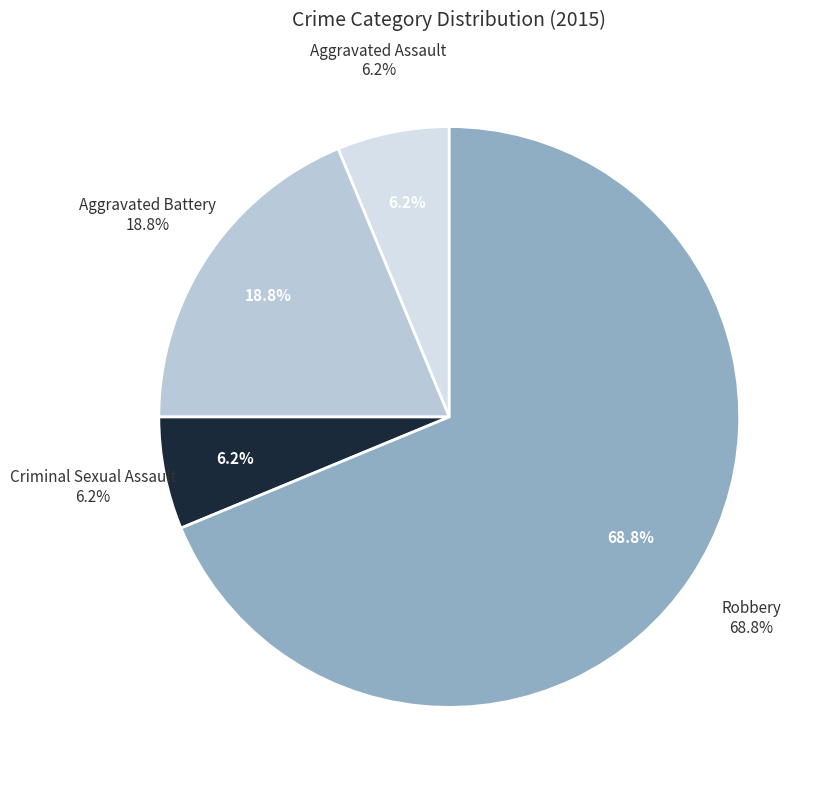

Which slice is the largest?

Robbery